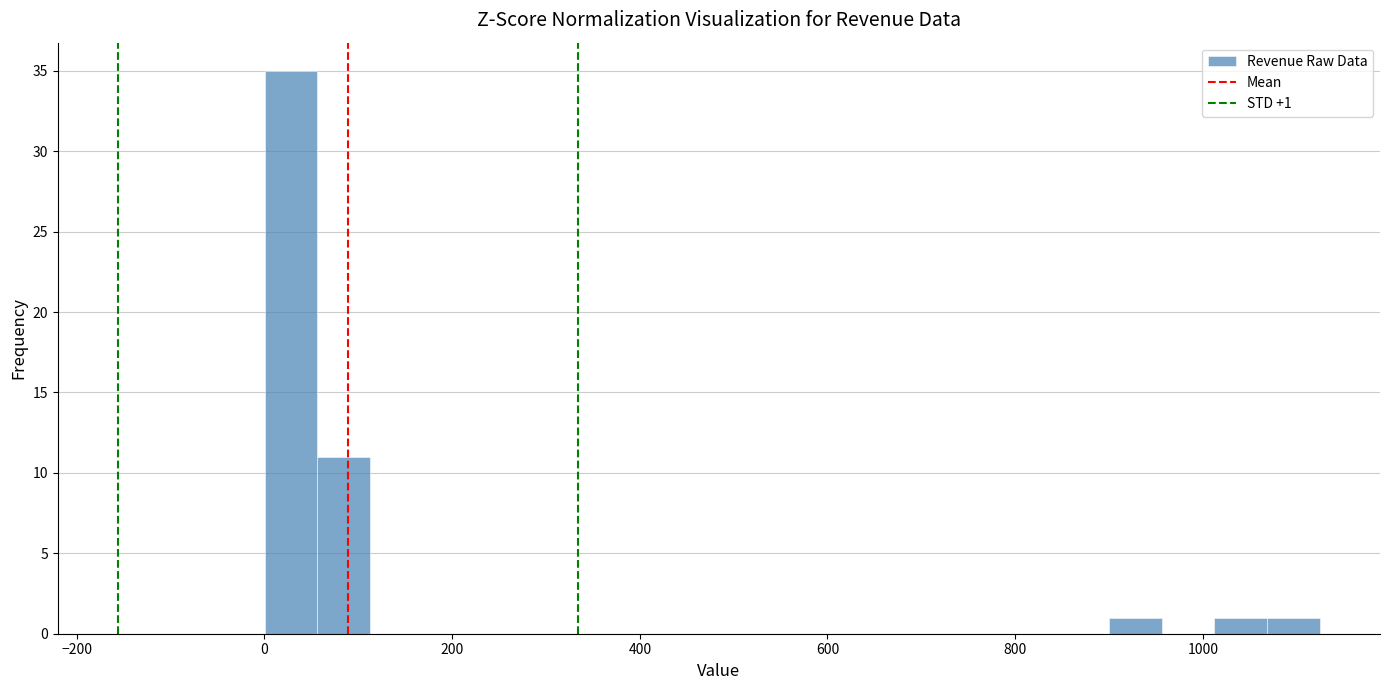

Around what value on the x-axis is the tallest bar? Give the approximate position of its centre, as read against the axis.

20